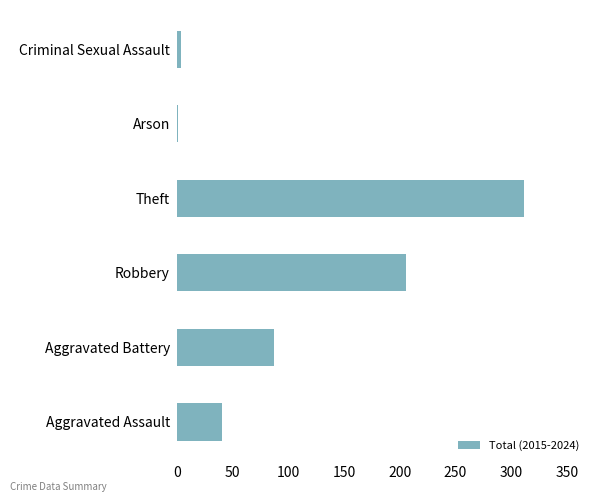

The value at Aggravated Assault is 41. True or false?

True